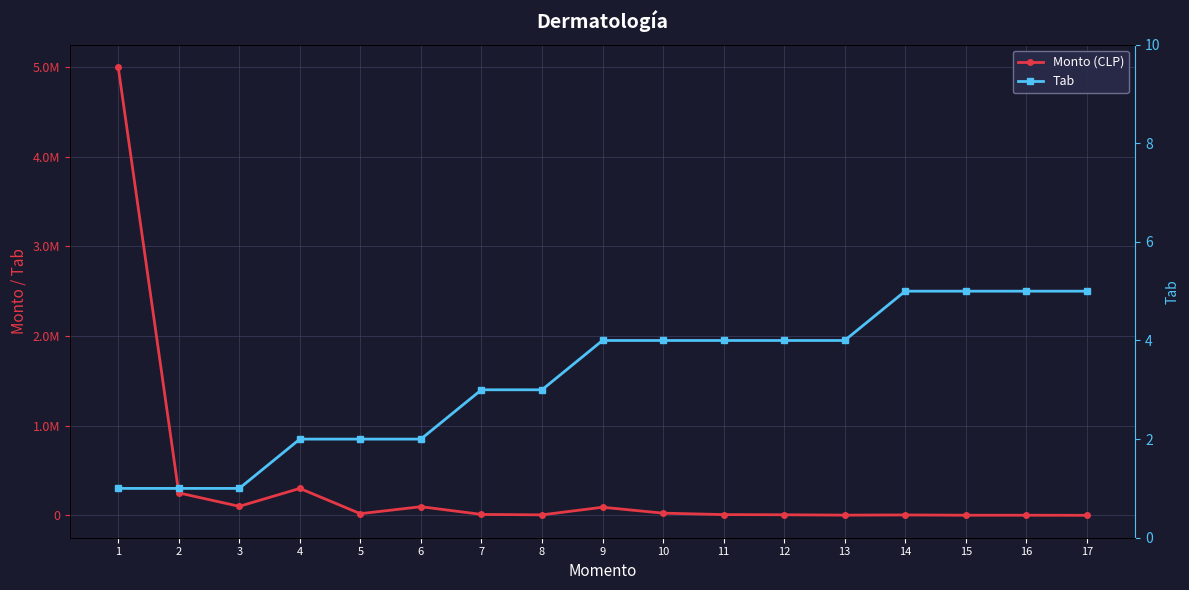

The Monto (CLP) series shows 24000 at 10. True or false?

True